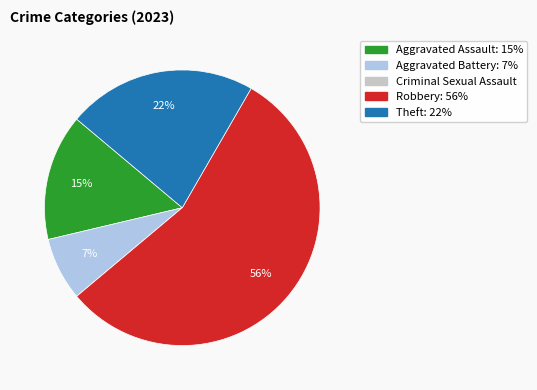

To the nearest percent, what is the average slice percentage?

20%